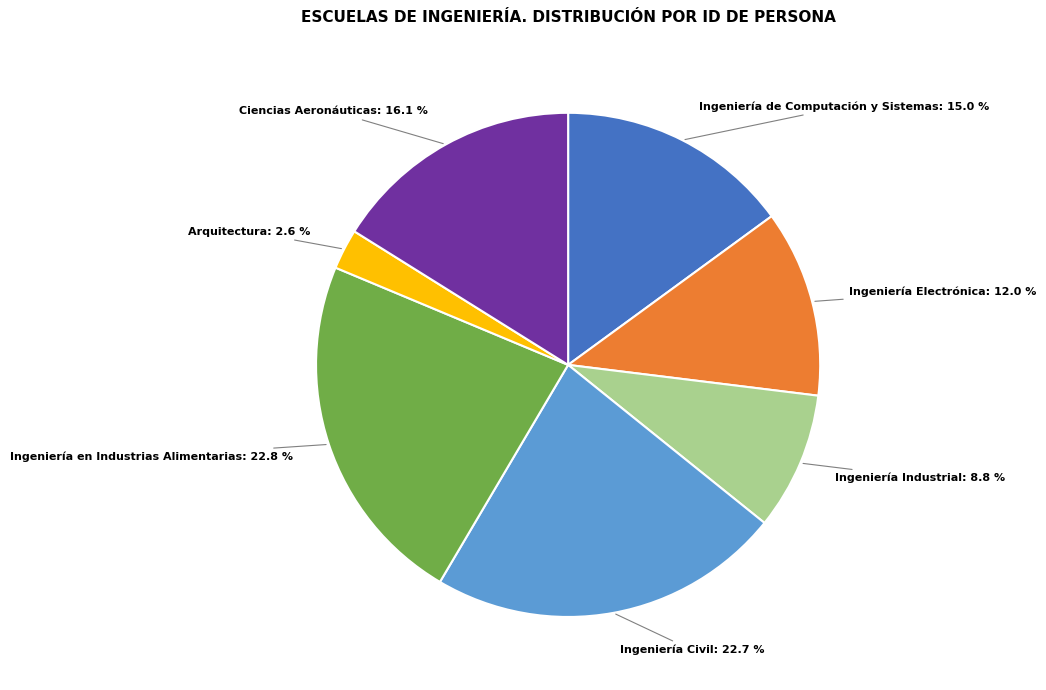

Is there any slice that represents more than half of the pie?

No